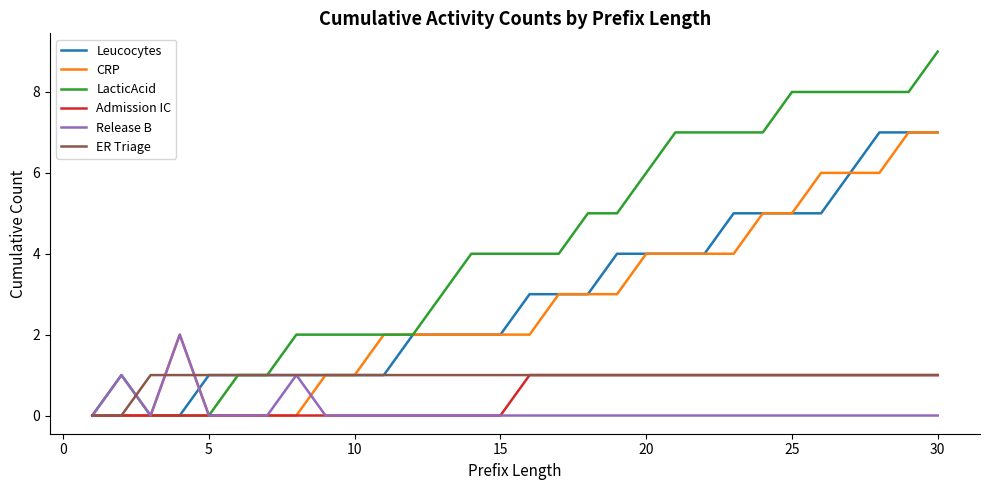

Which series has the largest total across all categories?

LacticAcid